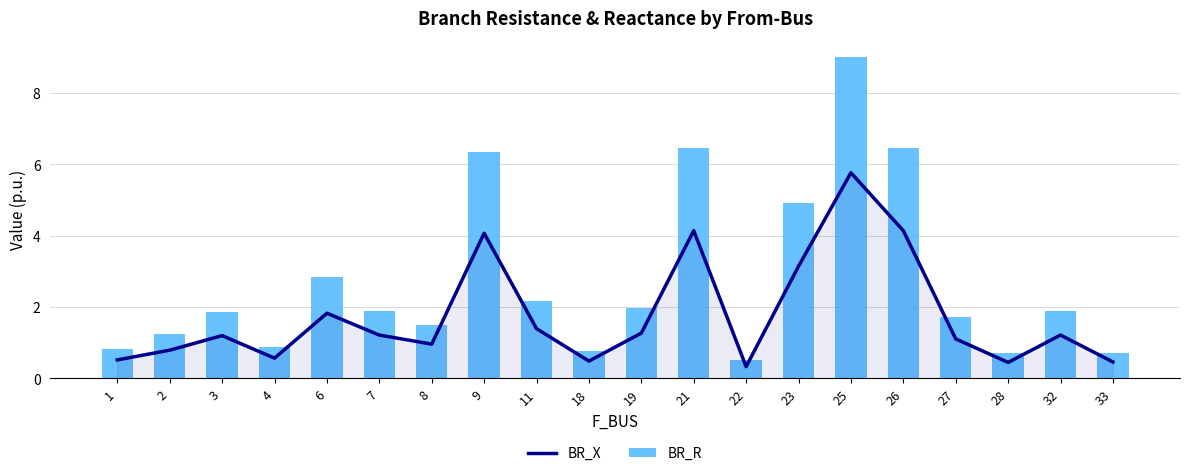

How many distinct data groups are displayed?

2